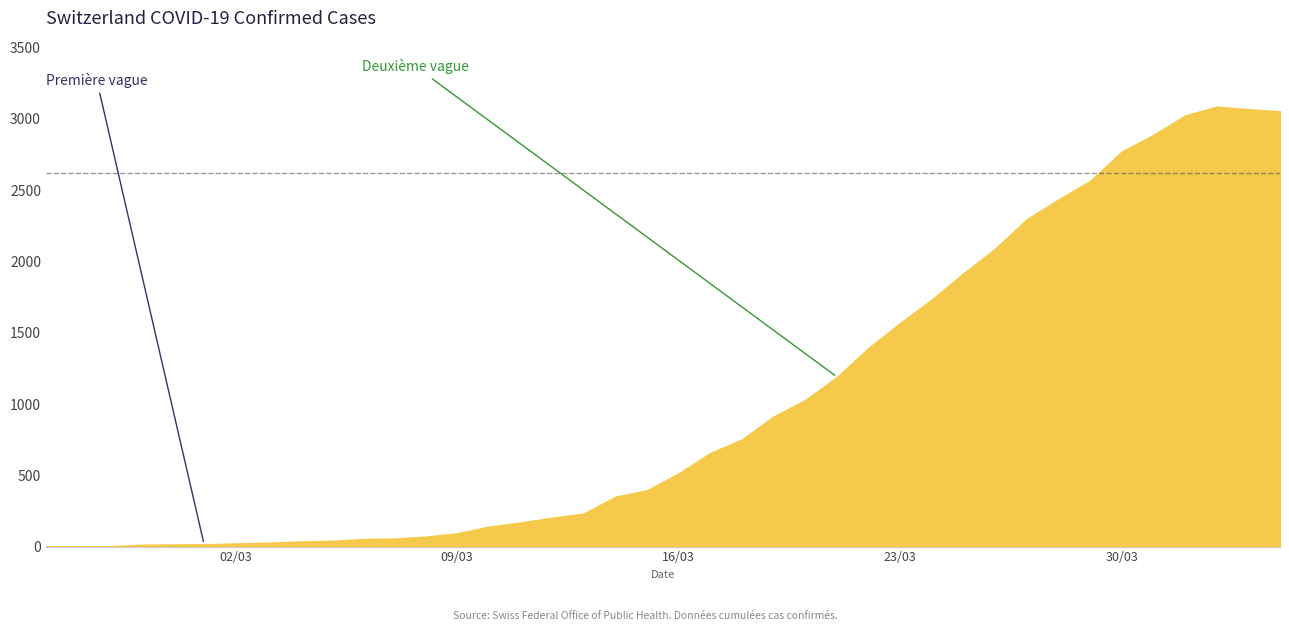

What is the difference between the maximum and minimum values?

3086